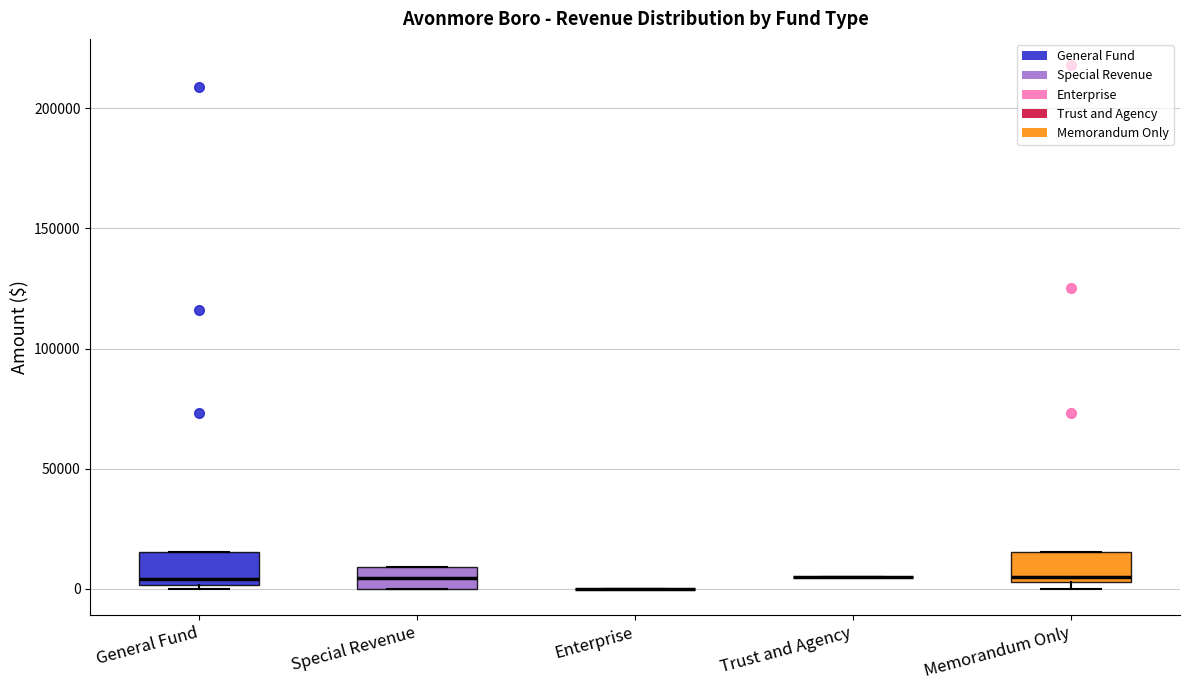

Reading left to right, transcribe this box plot: for each box, give where its median line is, the range the box spans, and where its two whiskers end, as read against the y-axis. The values are not printed on the chart, so give them approximately, as read against the axis.

General Fund: median 5000, box 0 to 15000, whiskers 0 (just below the box's lower edge) to 15000
Special Revenue: median 5000, box 0 to 10000, whiskers 0 to 10000
Enterprise: box collapsed to a line at 0, whiskers 0 to 0
Trust and Agency: box collapsed to a line at 5000, whiskers 5000 to 5000
Memorandum Only: median 5000 (just above the box's lower edge), box 5000 to 15000, whiskers 0 to 15000